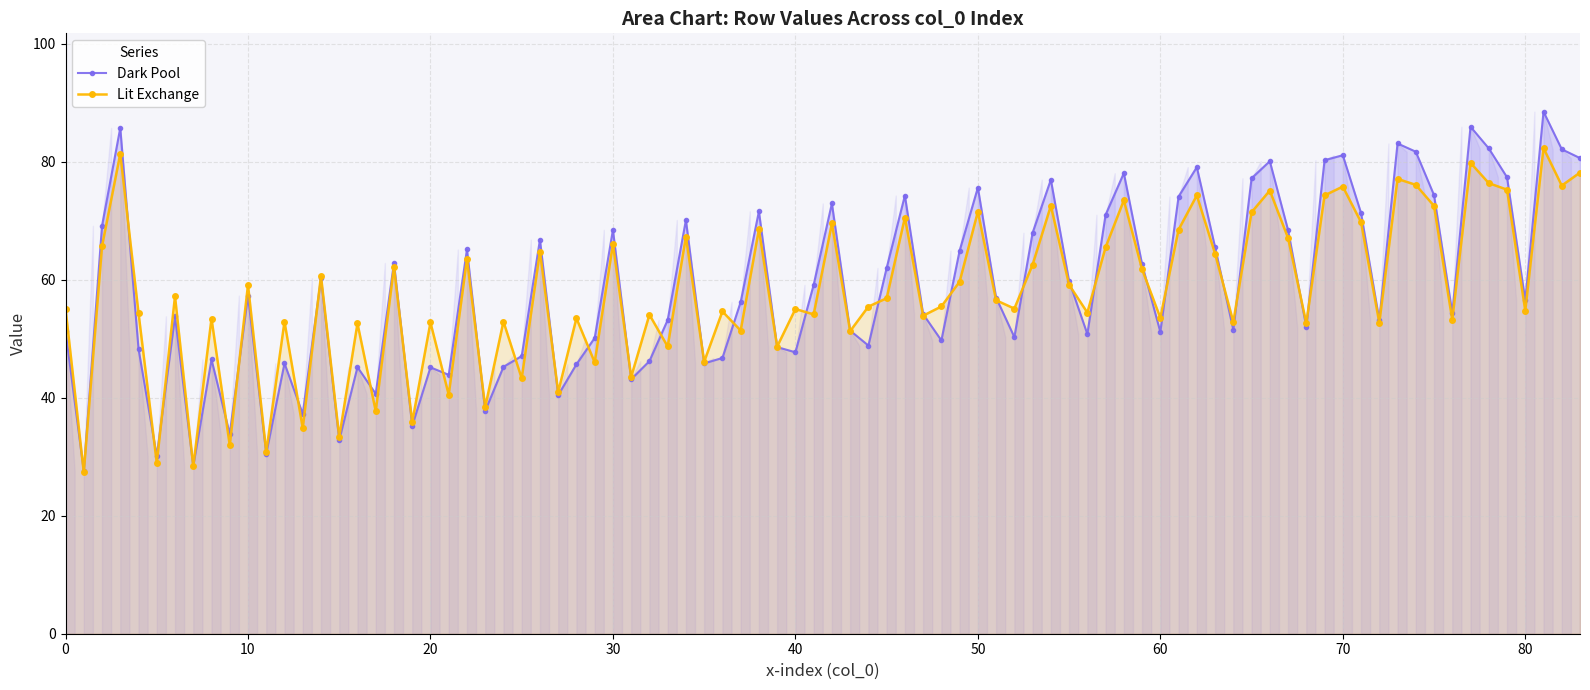

List the labels in order of col_1 value, largest first.

0, 1